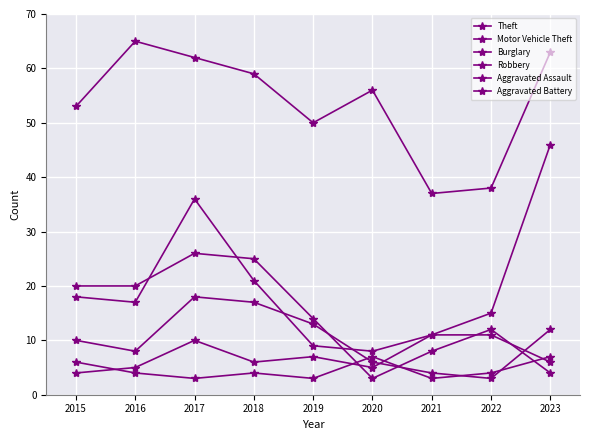

Rank the series by their maximum value, from lowest to highest.

Aggravated Battery, Aggravated Assault, Robbery, Burglary, Motor Vehicle Theft, Theft